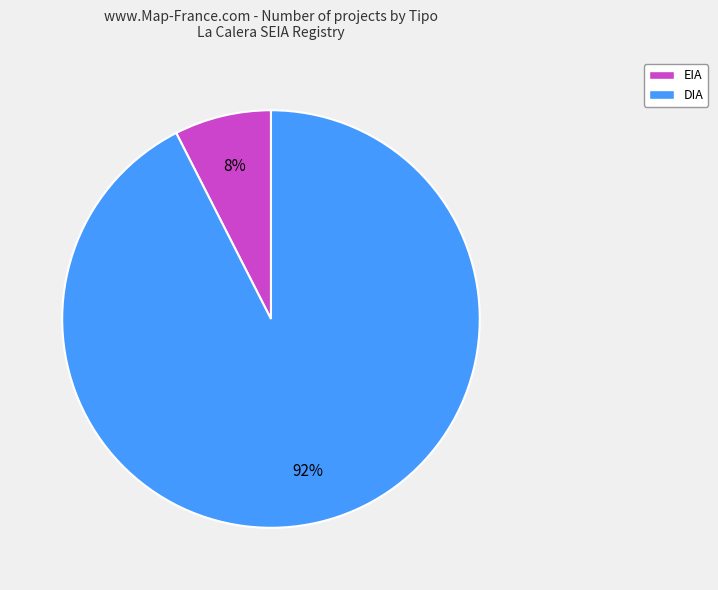

What is the largest slice in the pie chart?

DIA